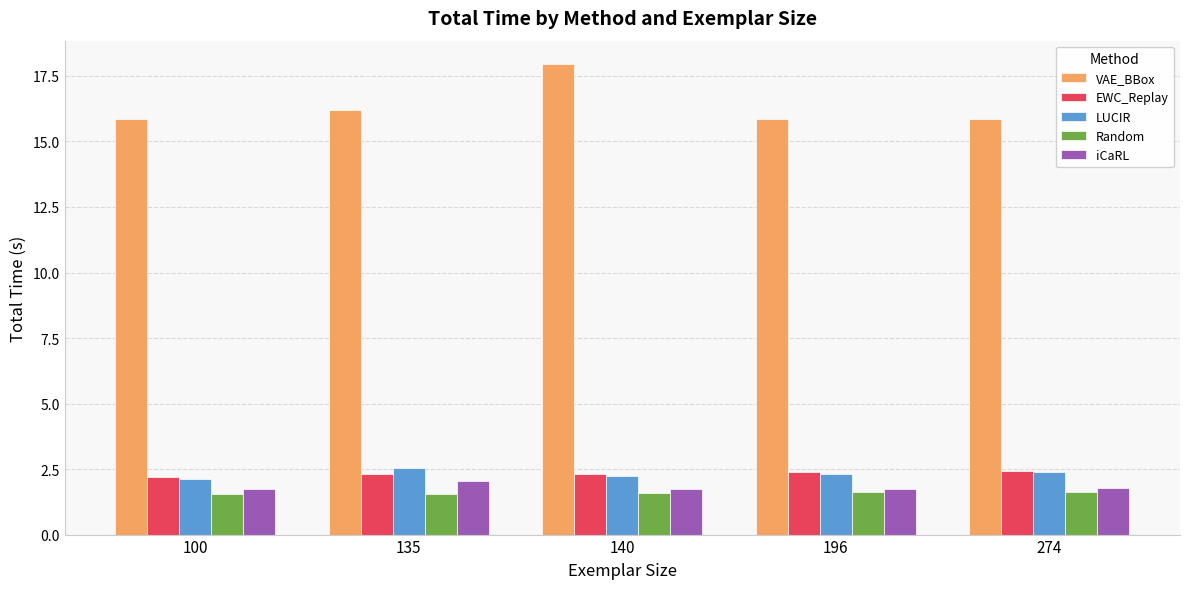

Is the value of iCaRL at 274 greater than the value of EWC_Replay at 100?

No